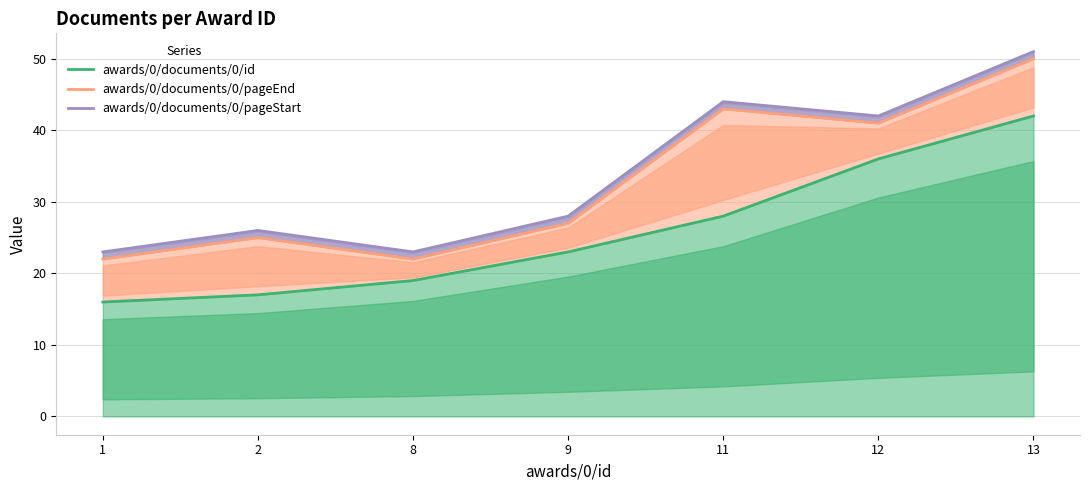

Rank the series by their maximum value, from lowest to highest.

awards/0/documents/0/id, awards/0/documents/0/pageEnd, awards/0/documents/0/pageStart